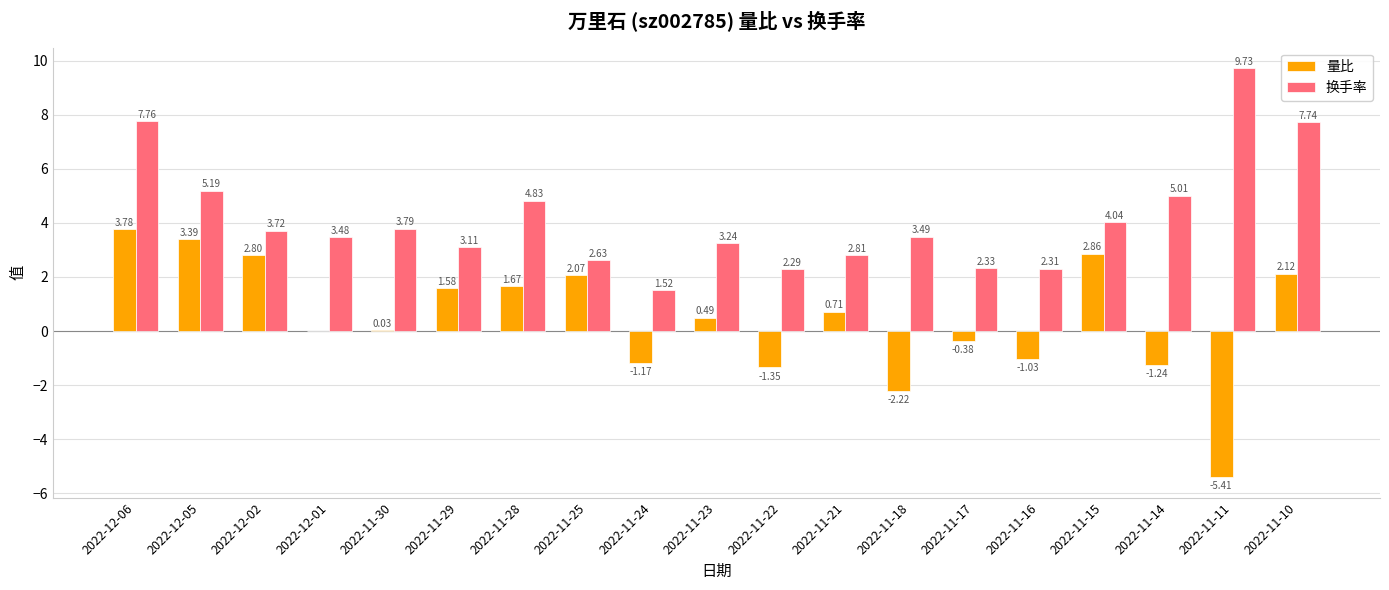

At which category is the sum across all series the highest?

2022-12-06